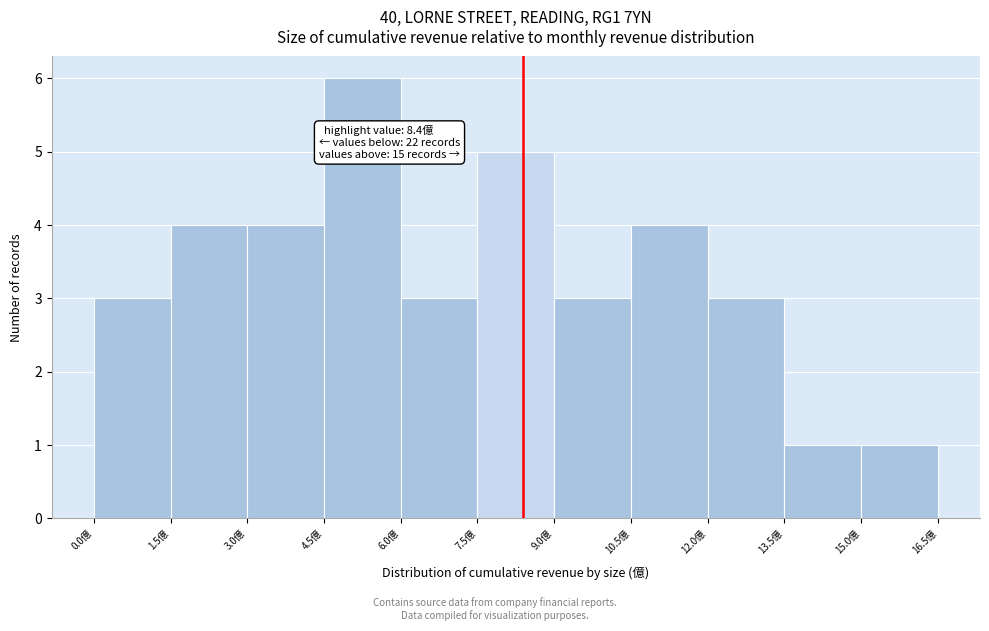

Over which range of the x-axis is the bar tallest?

4.5 to 6.0